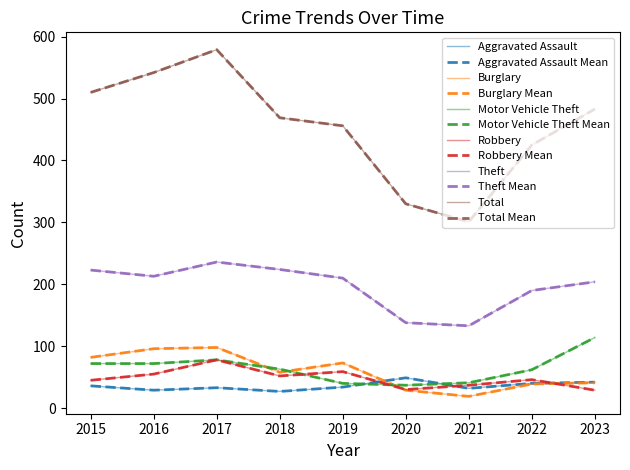

Does the chart have visible grid lines?

No